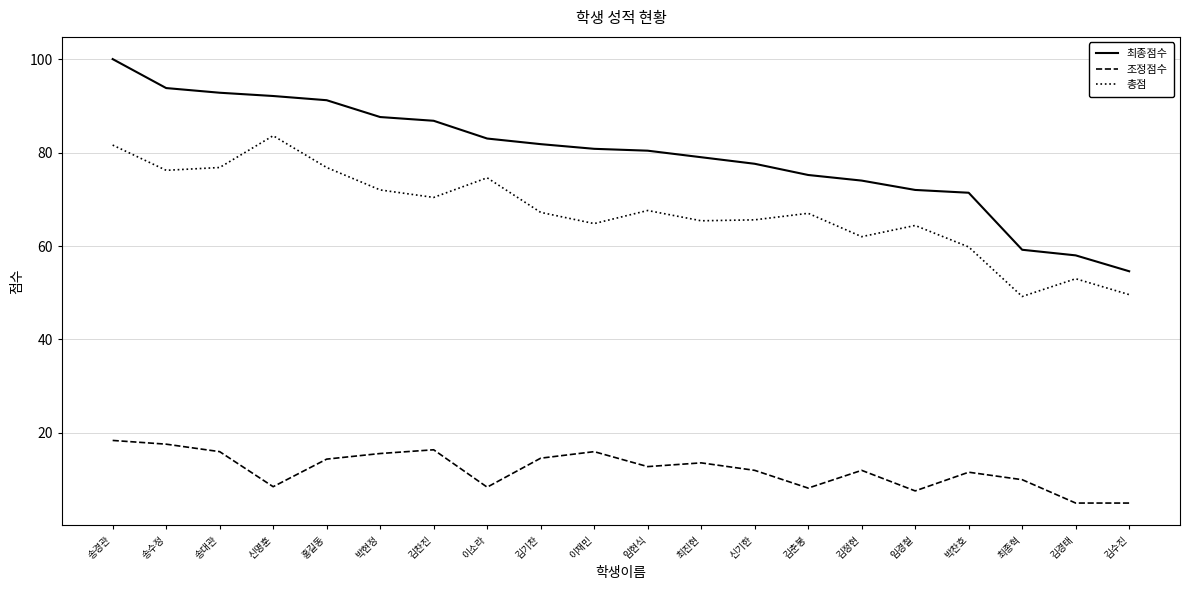

Rank the series by their maximum value, from lowest to highest.

조정점수, 총점, 최종점수